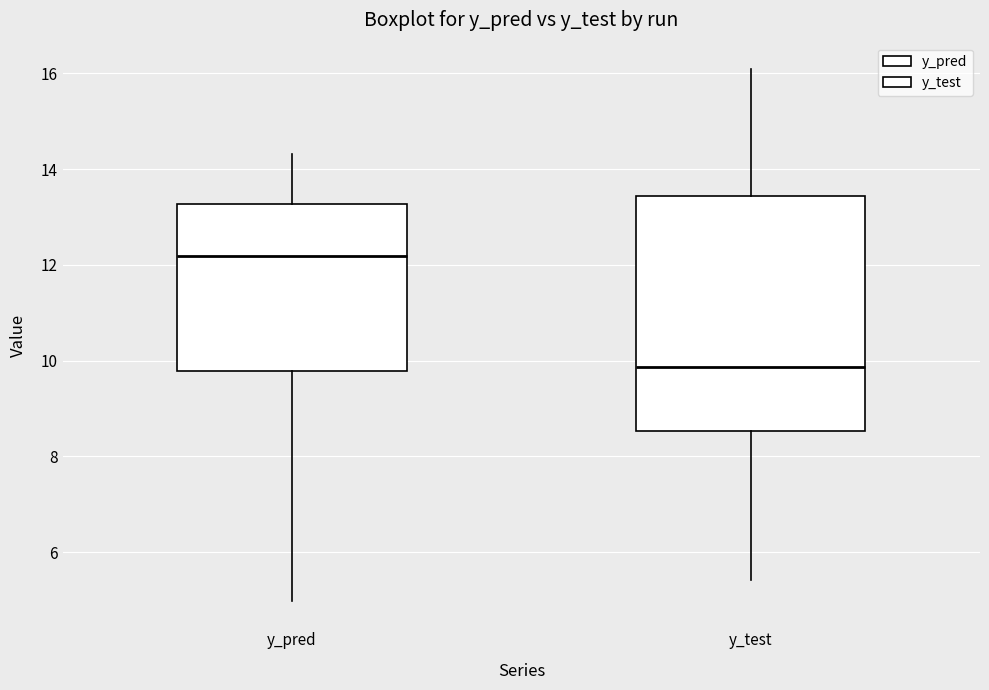

Reading left to right, transcribe this box plot: for each box, give where its median line is, the range the box spans, and where its two whiskers end, as read against the y-axis. The values are not printed on the chart, so give them approximately, as read against the axis.

y_pred: median 12.2, box 9.8 to 13.2, whiskers 5.0 to 14.4
y_test: median 9.8, box 8.6 to 13.4, whiskers 5.4 to 16.0